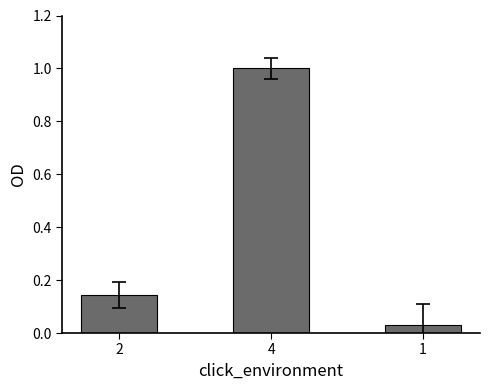

How many data points does each series have?

3